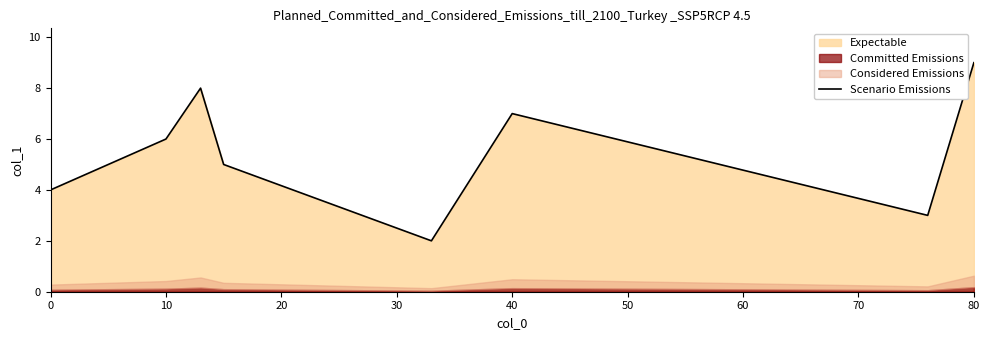

The value of Scenario Emissions at 10 is 8.1. True or false?

False